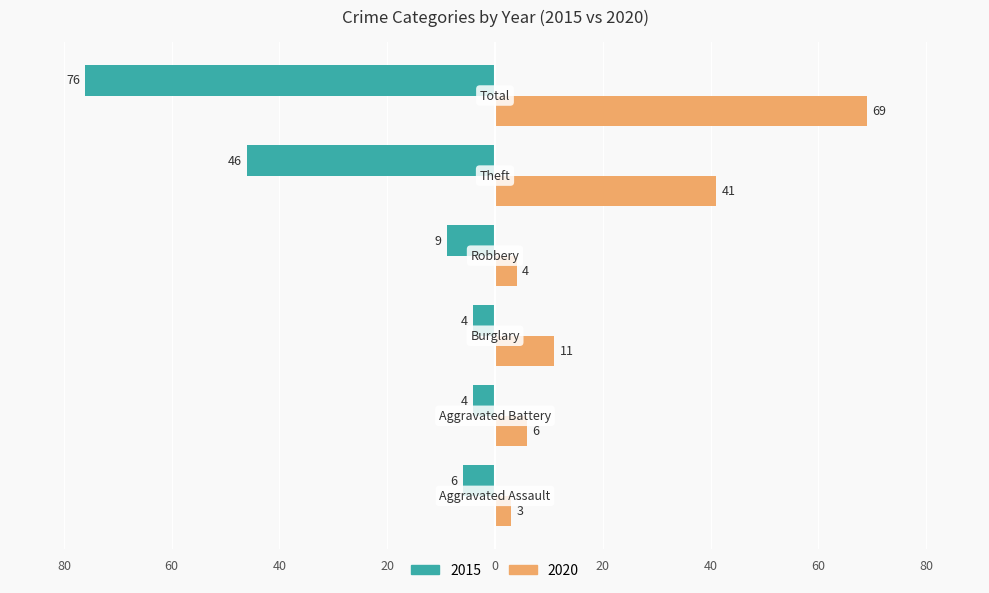

What are all the series names shown in the legend?

2015, 2020